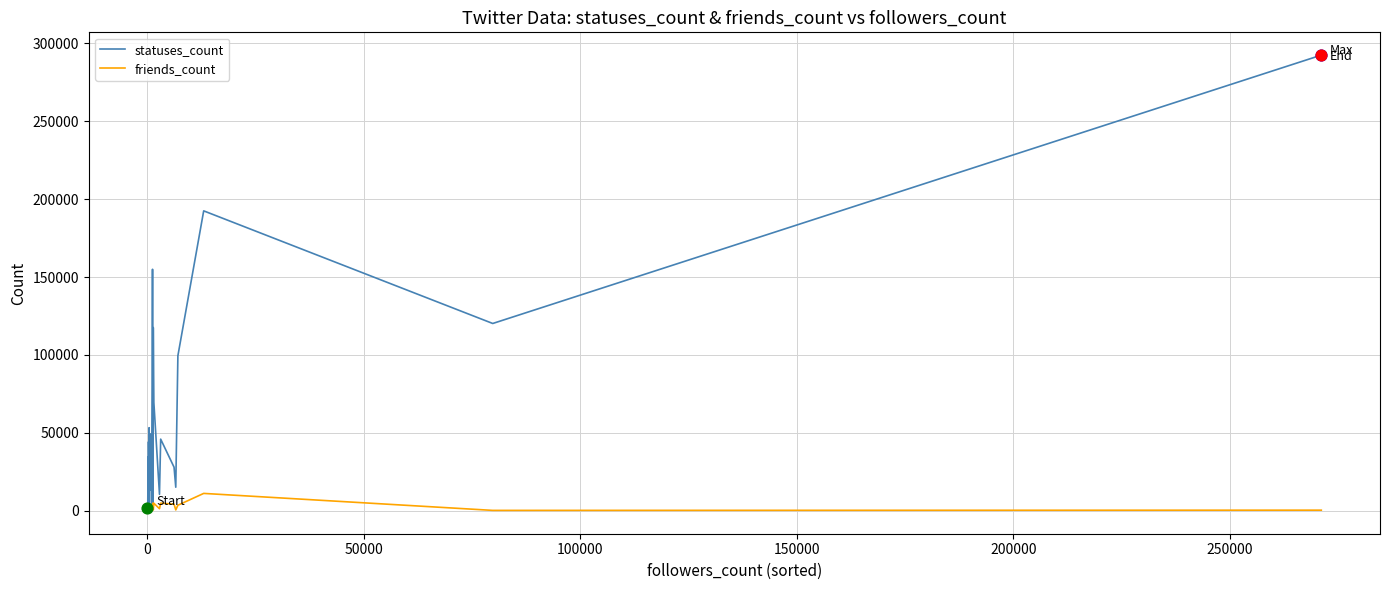

What are all the series names shown in the legend?

statuses_count, friends_count